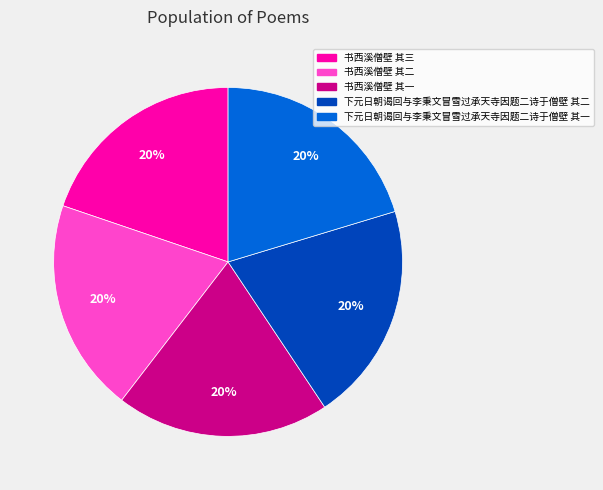

Approximately how many times larger is the value at 书西溪僧壁 其一 compared to 下元日朝谒回与李秉文冒雪过承天寺因题二诗于僧壁 其一?

1.0